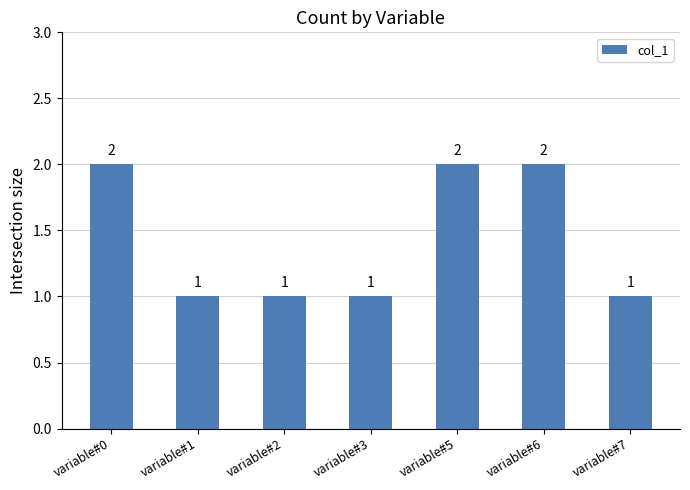

Count the values in the range 1 to 2.

7